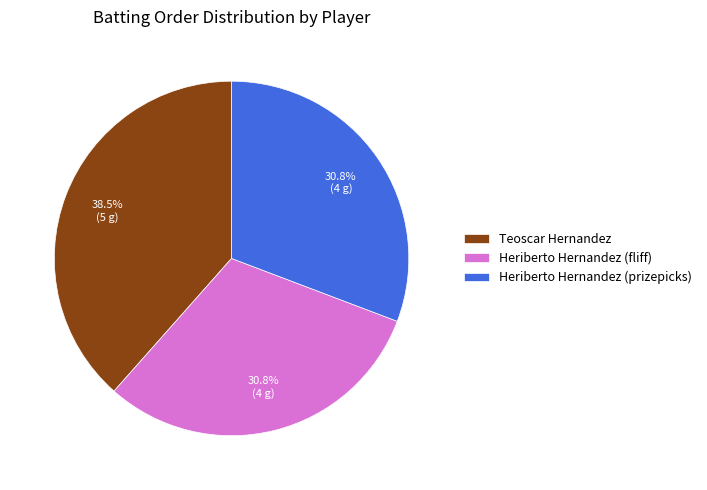

Is it true that Heriberto Hernandez (fliff) is 25% of the pie?

False